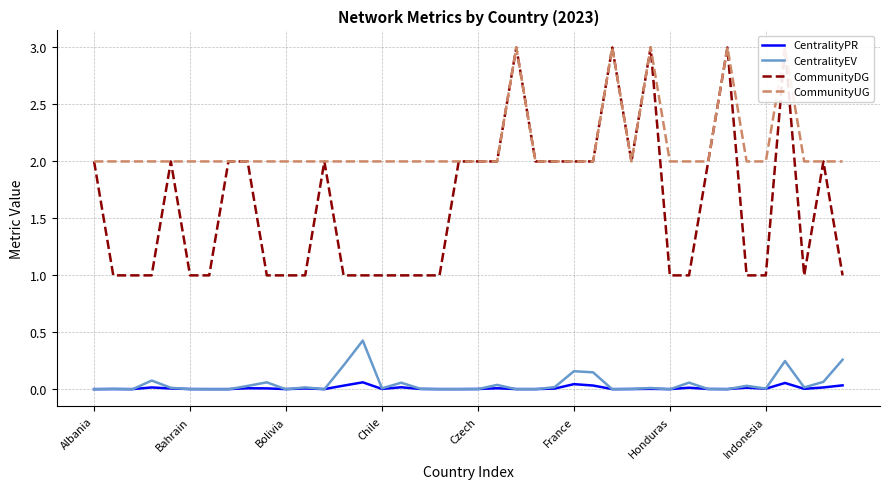

What value does the CommunityUG series have at 22?

3.0